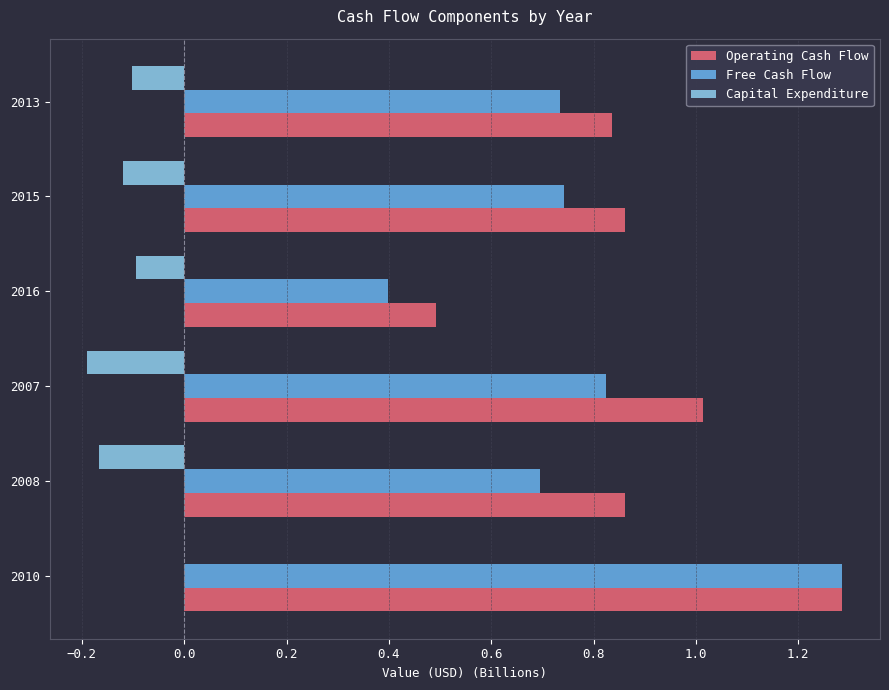

The value of Free Cash Flow at 2015 is 1.0. True or false?

False